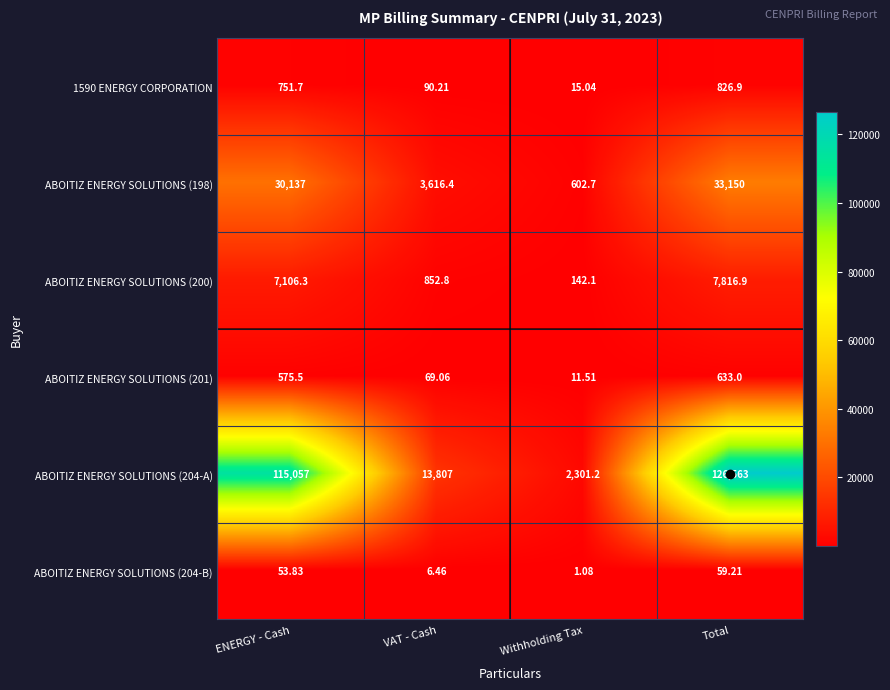

At which category does the chart reach its peak across all series?

Total